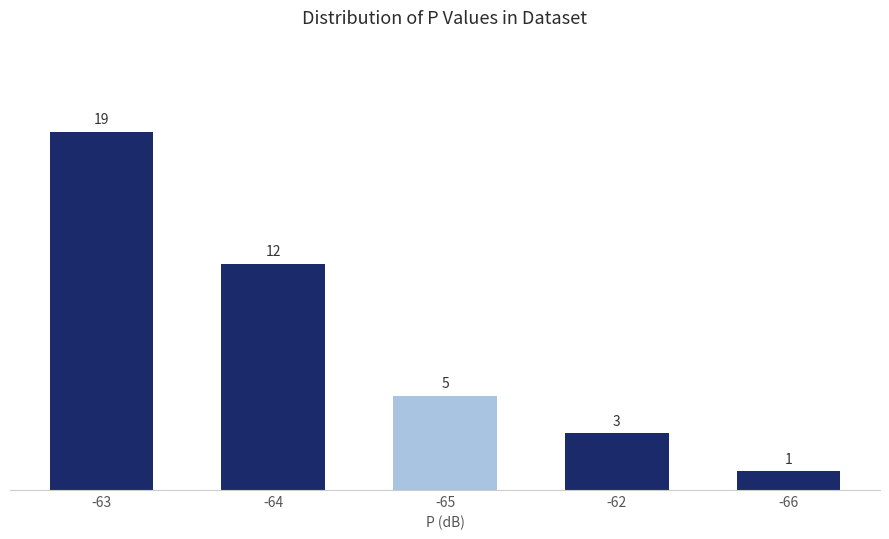

Reading left to right, list all the values displayed in this chart.

19	12	5	3	1